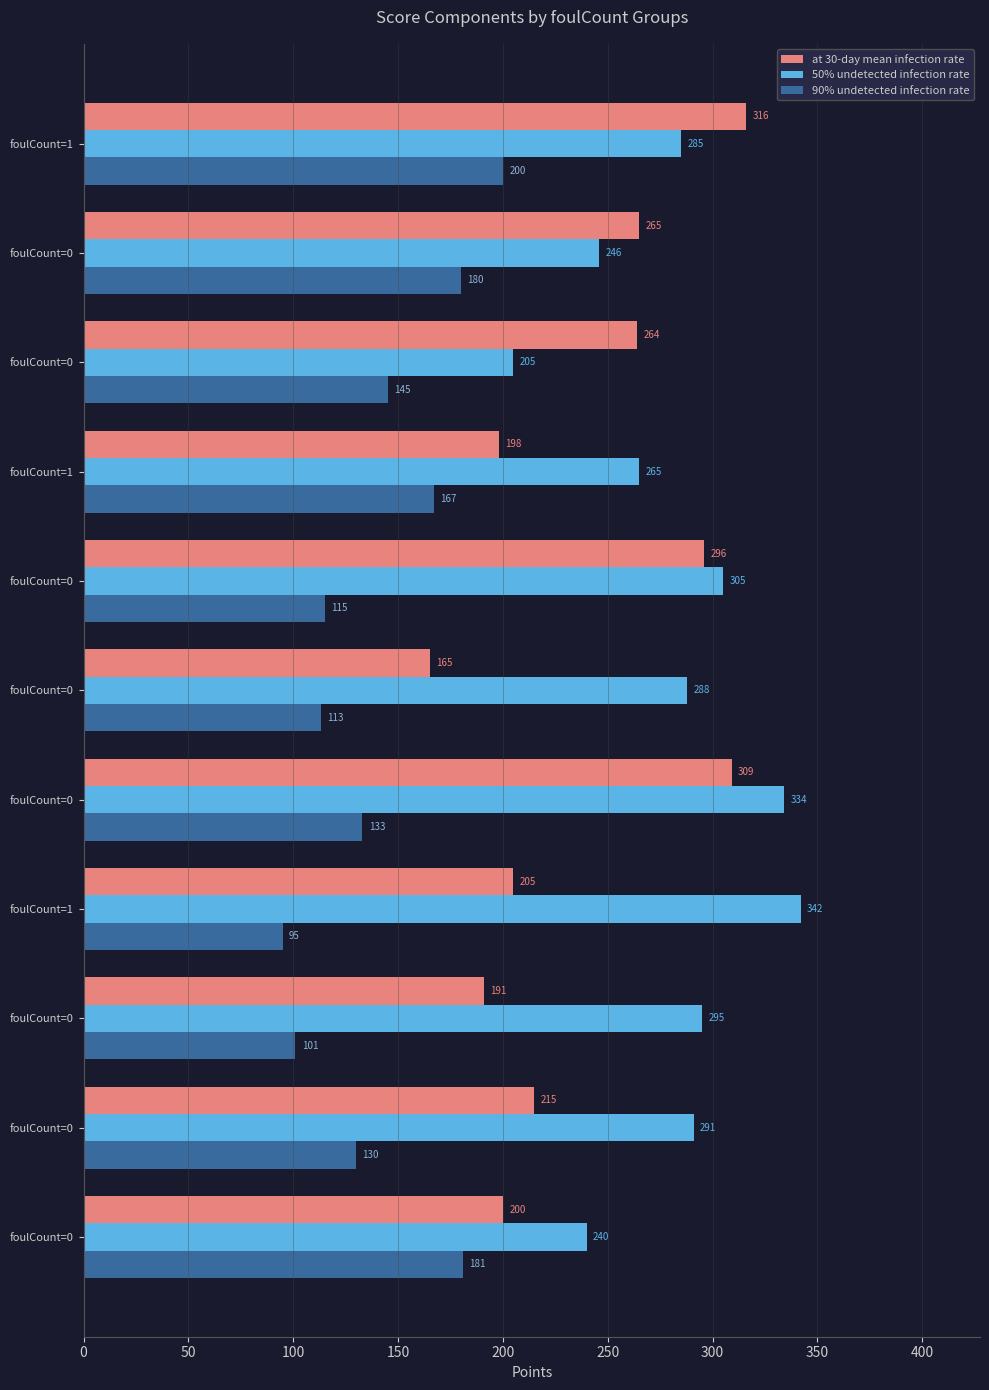

How many series are shown in this chart?

3